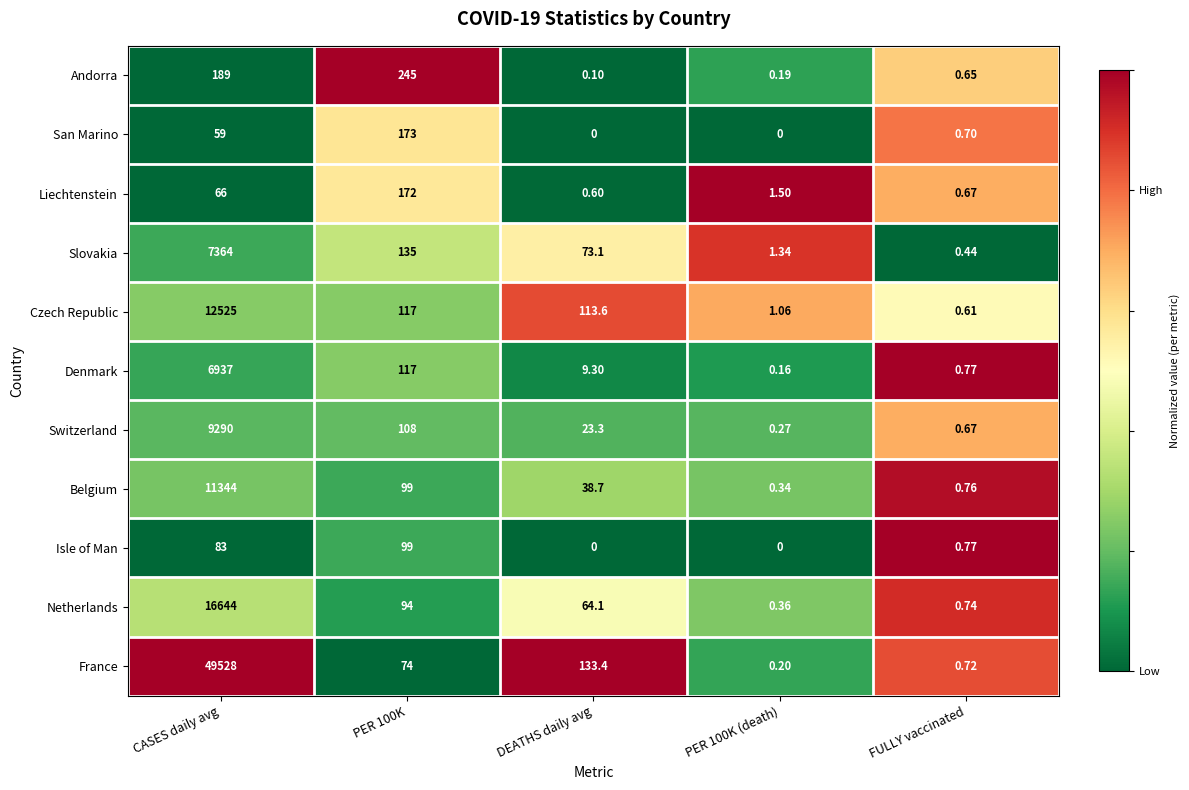

Which series has the largest range (max minus min)?

France